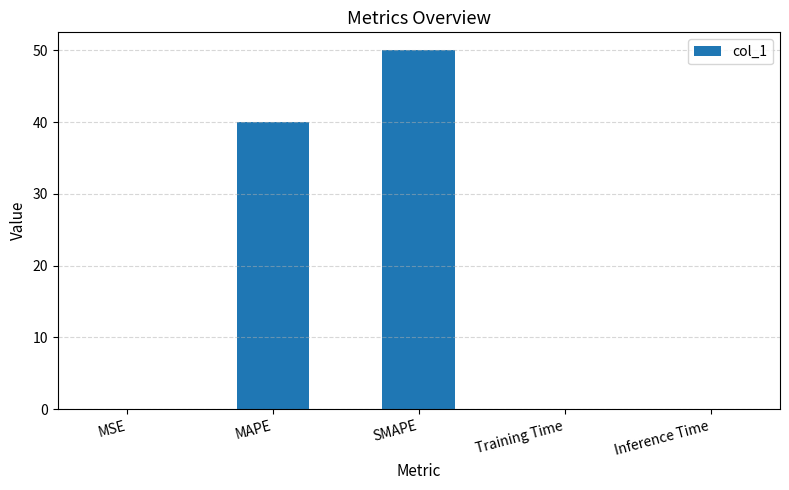

The value at MAPE is 40.0. True or false?

True